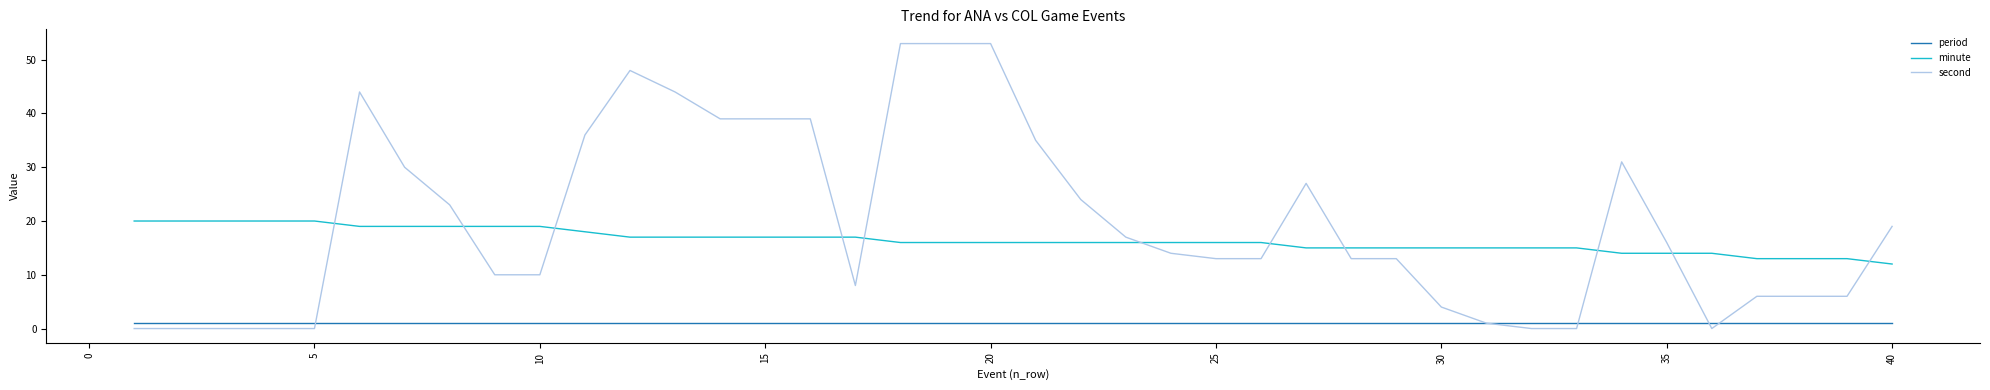

Rank the series by their average value, from highest to lowest.

second, minute, period